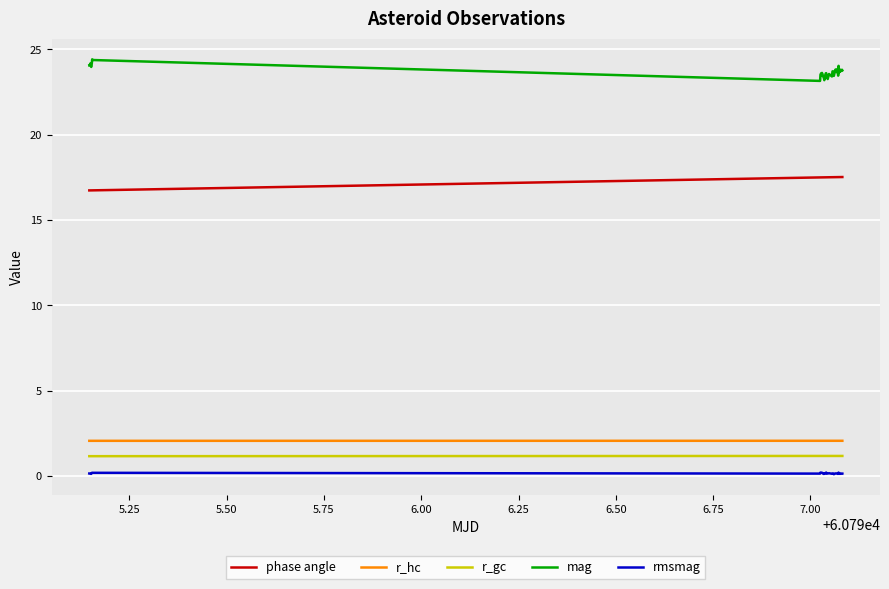

How many lines are shown in the chart?

5